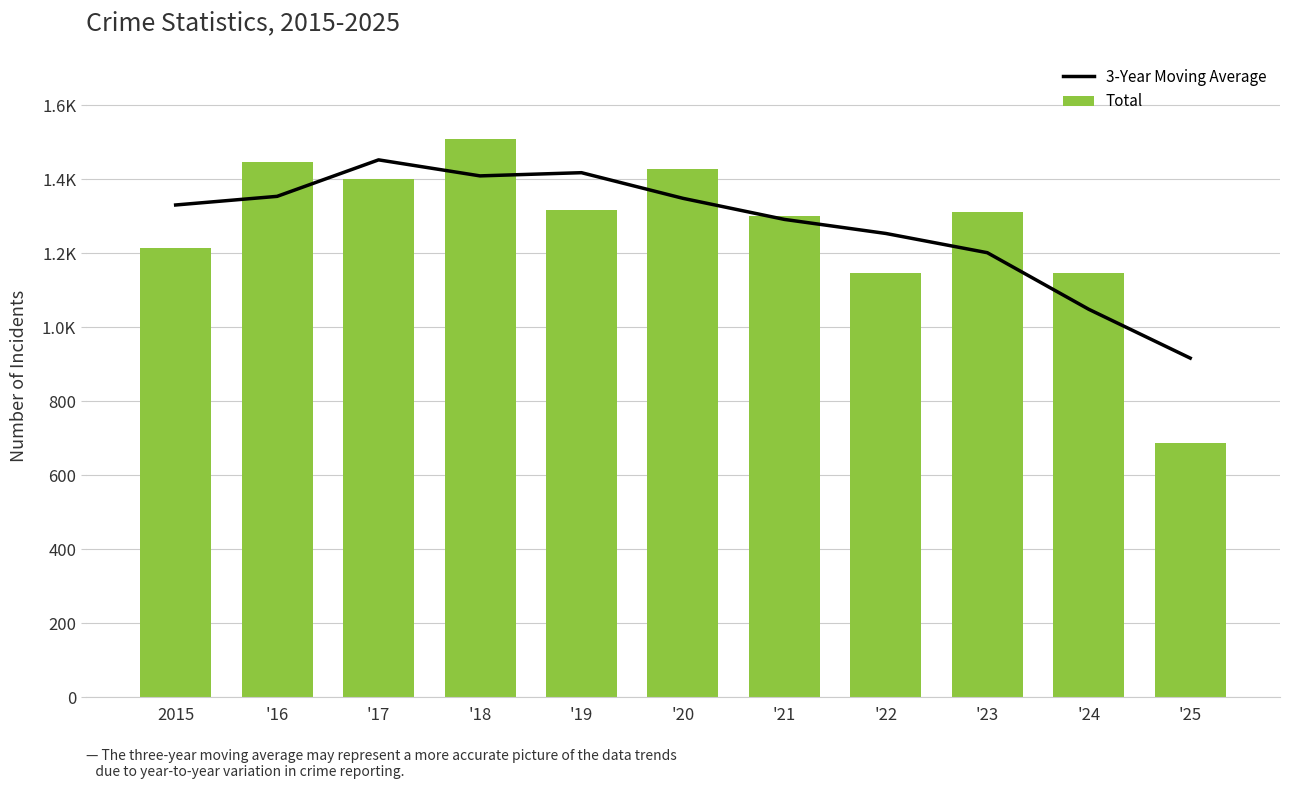

List the series in order of their peak value, highest first.

Total, 3-Year Moving Average